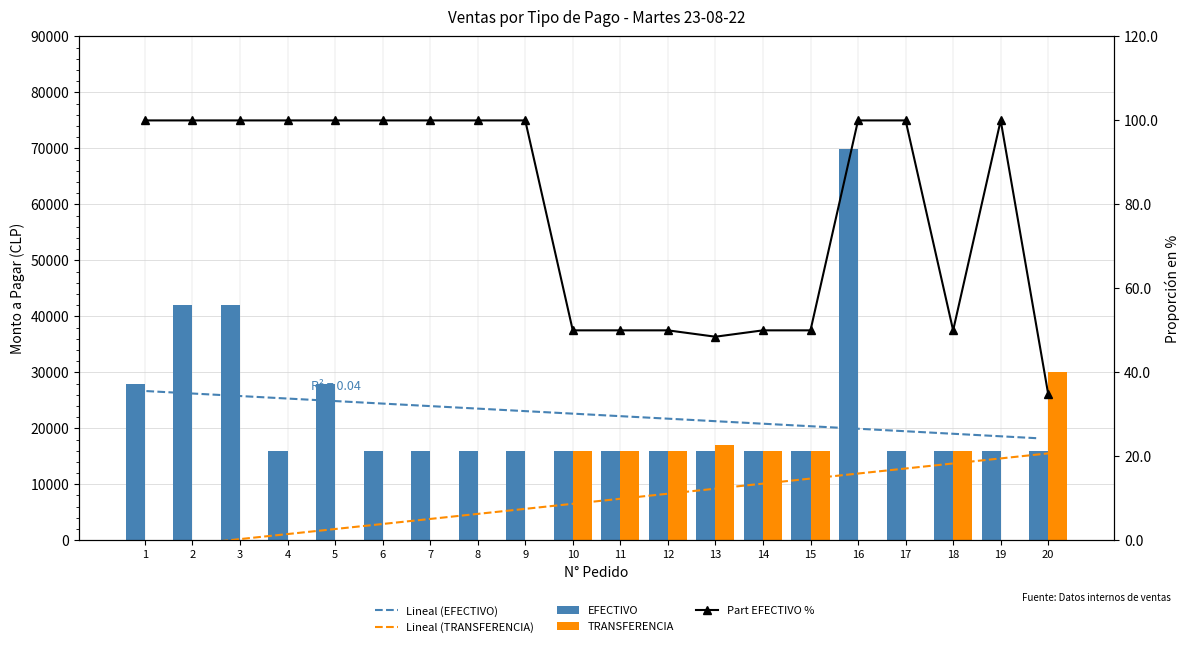

Reading left to right, what are all the values shown in this chart?

Lineal (EFECTIVO): 26756.0	26306.5	25857.1	25407.6	24958.1	24508.6	24059.2	23609.7	23160.2	22710.7	22261.3	21811.8	21362.3	20912.8	20463.4	20013.9	19564.4	19114.9	18665.5	18216.0
Lineal (TRANSFERENCIA): -1413.3	-512.4	388.6	1289.5	2190.4	3091.3	3992.3	4893.2	5794.1	6695.0	7596.0	8496.9	9397.8	10298.7	11199.7	12100.6	13001.5	13902.4	14803.4	15704.3
EFECTIVO: 27990.0	41970.0	41970.0	15990.0	27990.0	15990.0	15990.0	15990.0	15990.0	15990.0	15990.0	15990.0	15990.0	15990.0	15990.0	69950.0	15990.0	15990.0	15990.0	15990.0
TRANSFERENCIA: 0.0	0.0	0.0	0.0	0.0	0.0	0.0	0.0	0.0	15990.0	15990.0	15990.0	16990.0	15990.0	15990.0	0.0	0.0	15990.0	0.0	29980.0
Part EFECTIVO %: 100.0	100.0	100.0	100.0	100.0	100.0	100.0	100.0	100.0	50.0	50.0	50.0	48.5	50.0	50.0	100.0	100.0	50.0	100.0	34.8